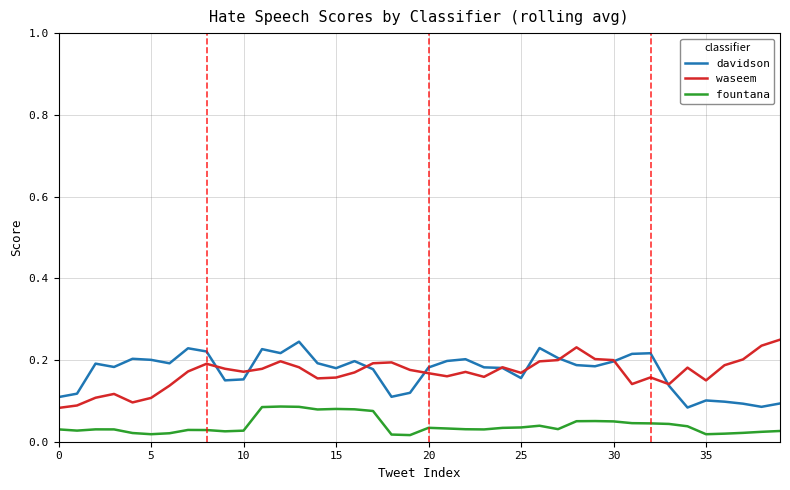

True or false: fountana and davidson intersect in this chart.

False